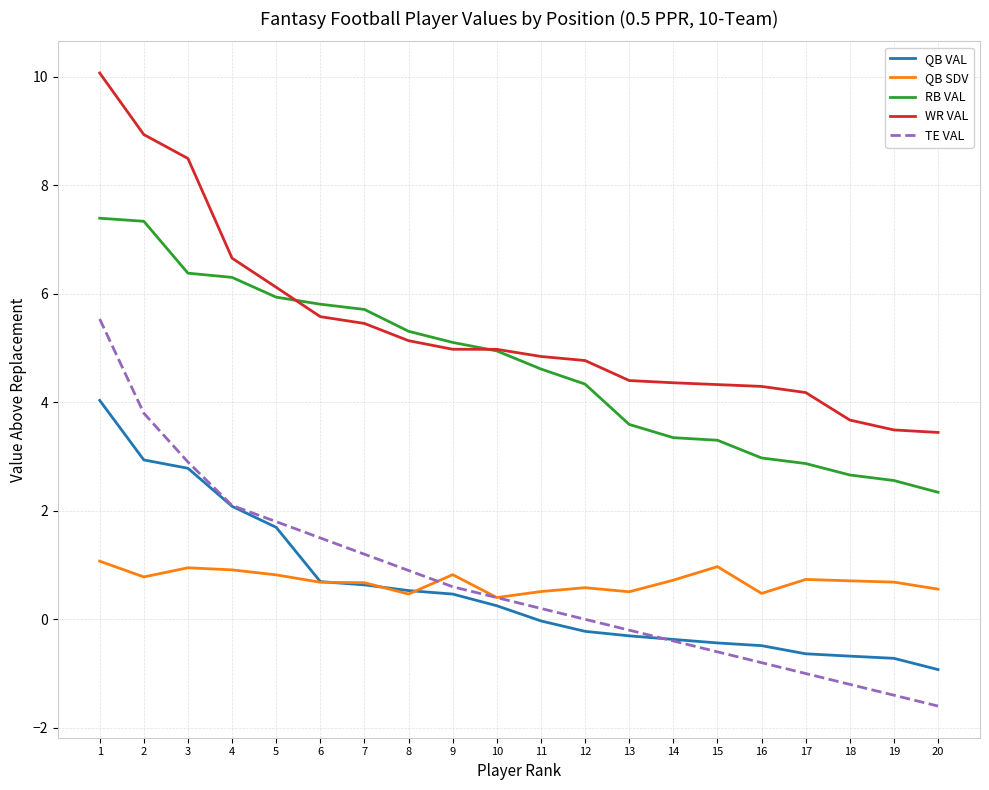

Which series has the largest total across all categories?

WR VAL